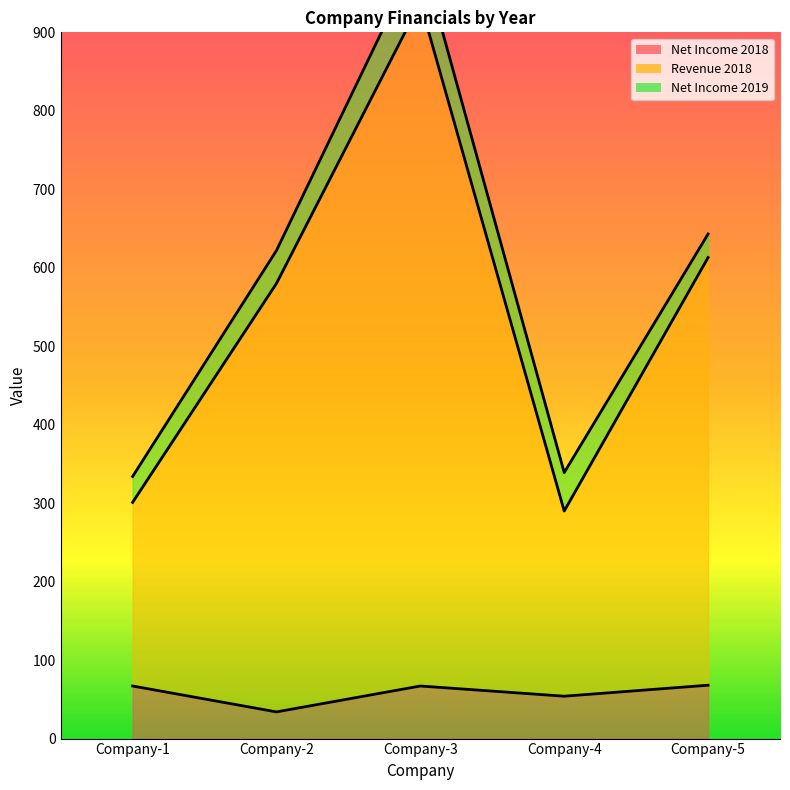

The value of Net Income 2018 at Company-4 is 12. True or false?

False